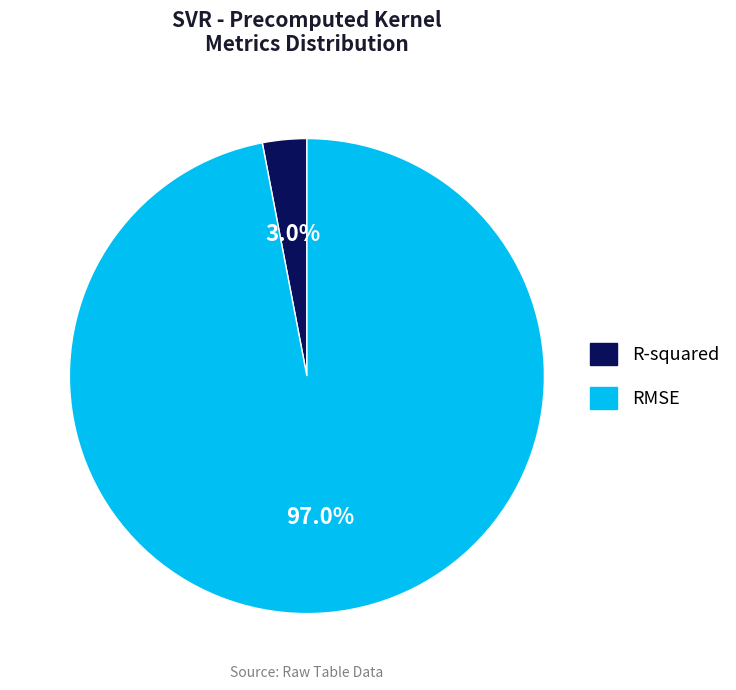

Which category has the biggest portion of the pie?

RMSE